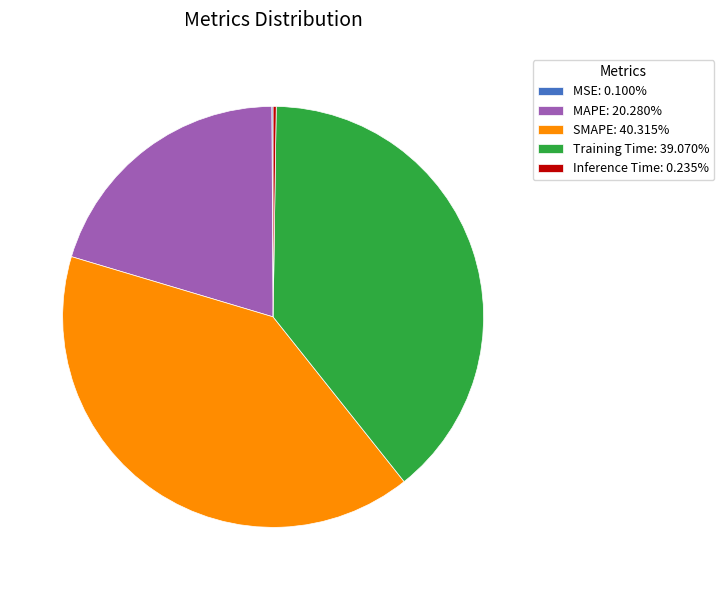

Does any single category account for the majority?

No